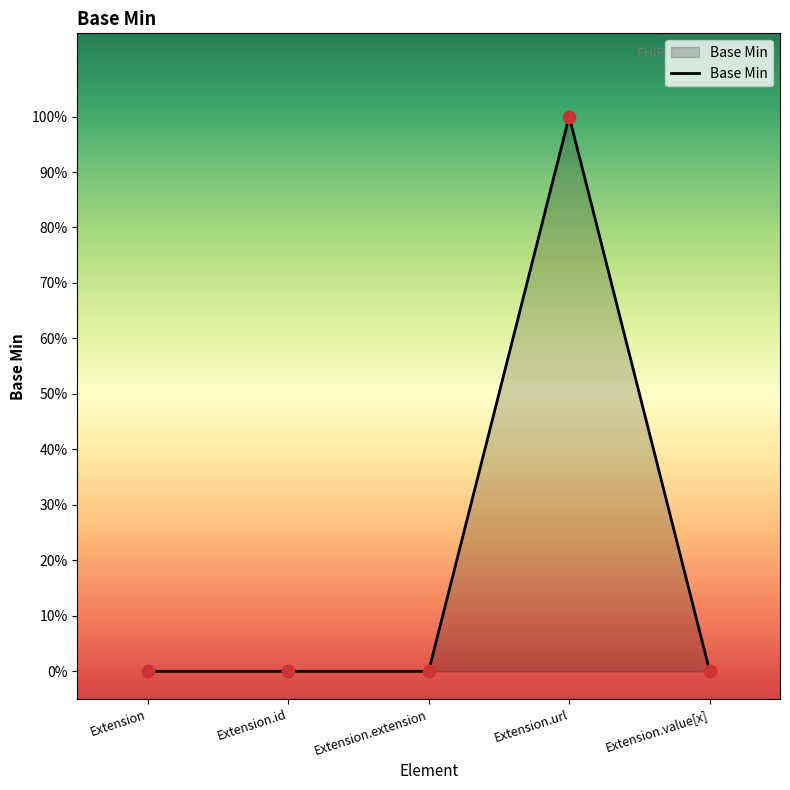

What is the change in value from Extension.extension to Extension.url?

+1